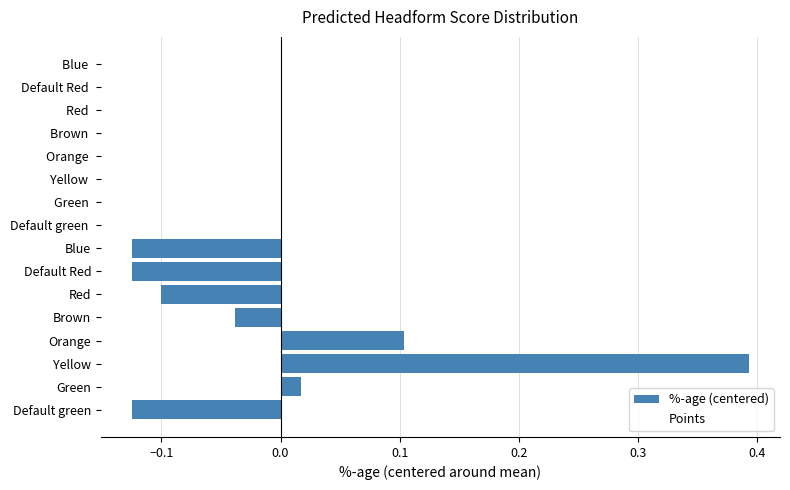

Where is the data nearest to the value 0?

Green